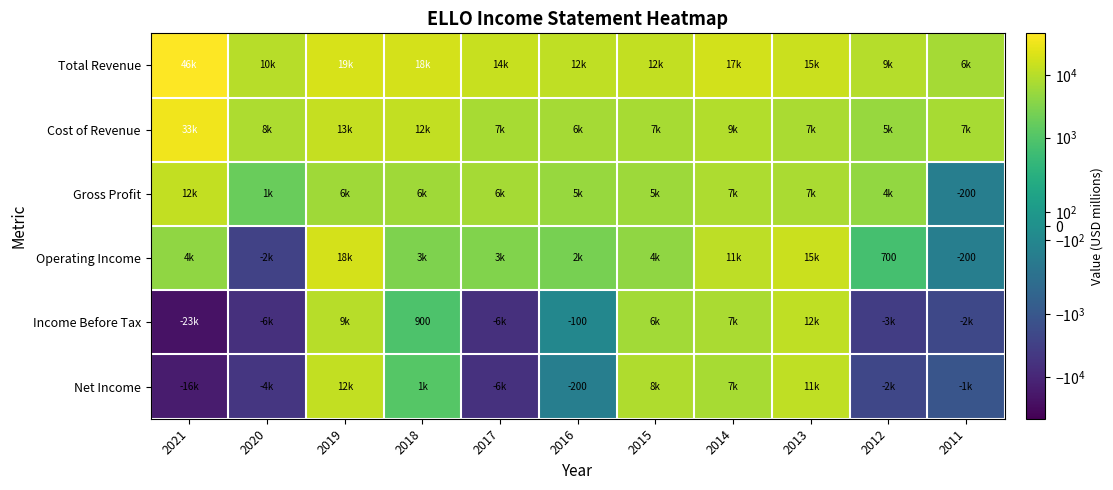

What is the difference between the maximum and minimum values in the Income Before Tax series?

35800